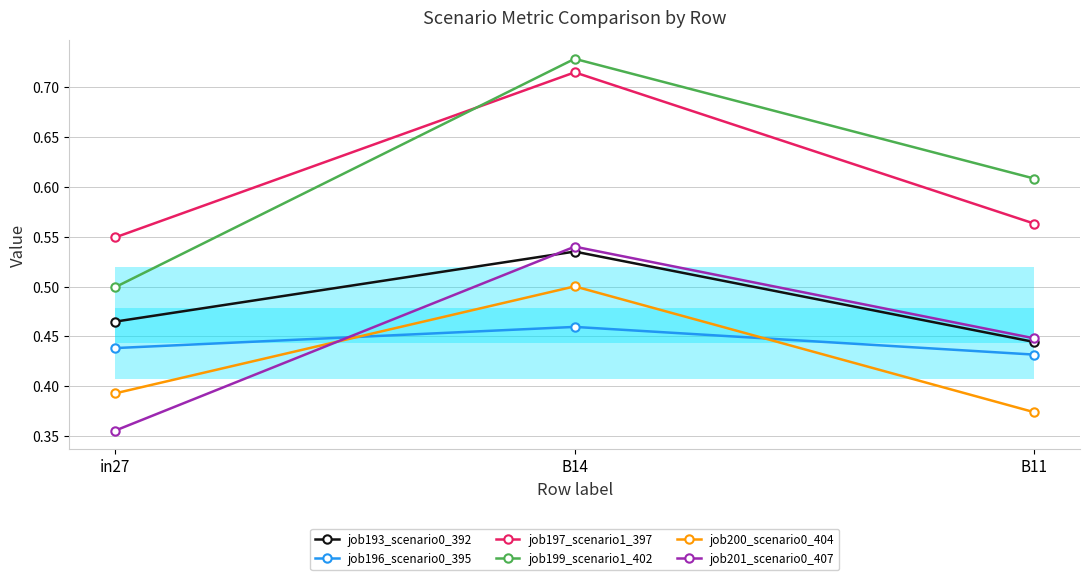

What are all the series names shown in the legend?

job193_scenario0_392, job196_scenario0_395, job197_scenario1_397, job199_scenario1_402, job200_scenario0_404, job201_scenario0_407